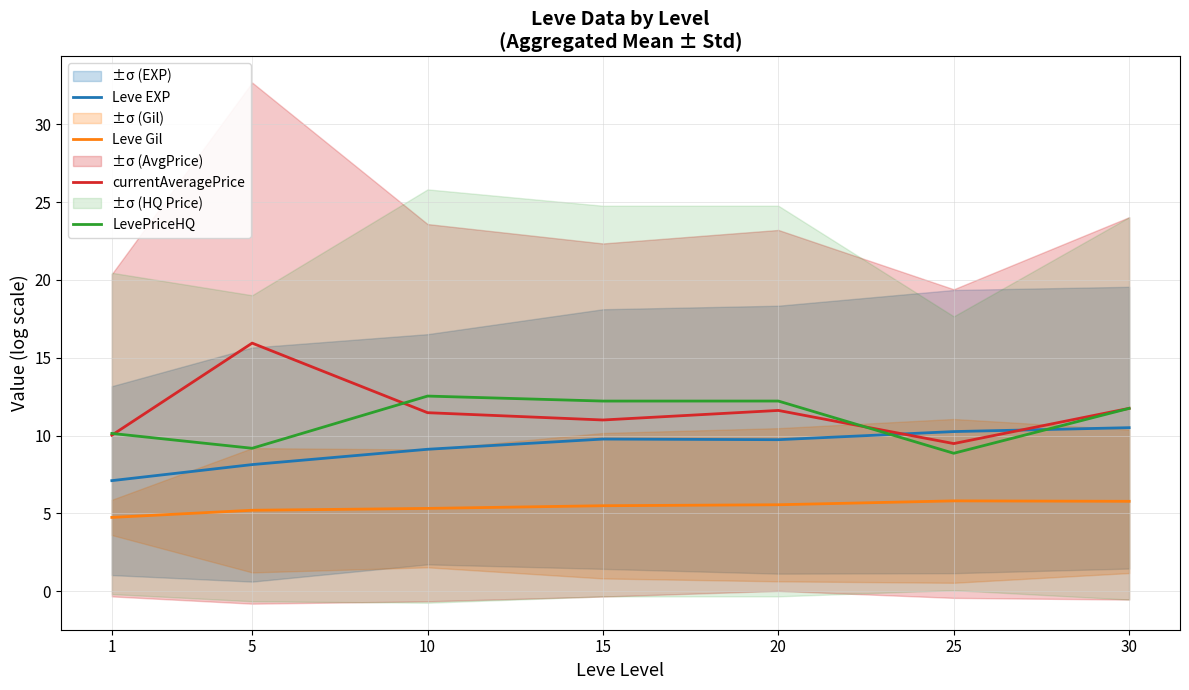

At which label does Leve Gil reach its minimum?

1